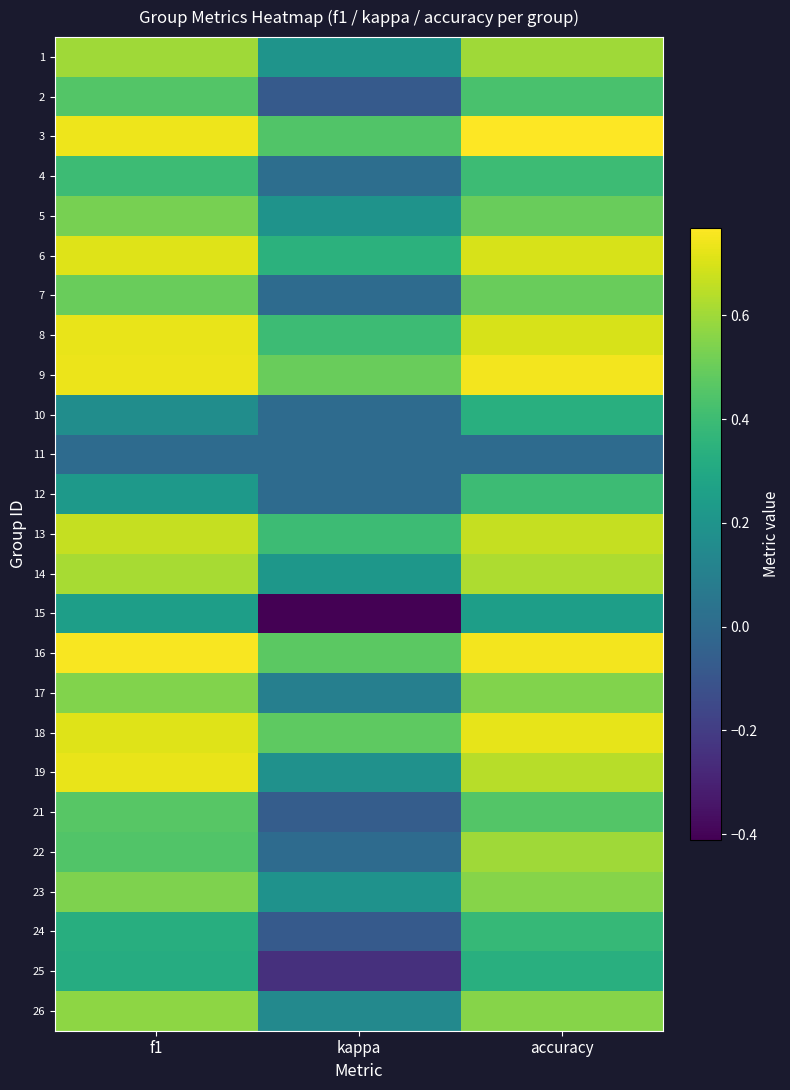

List the series in order of their peak value, highest first.

3, 16, 9, 8, 19, 18, 6, 13, 14, 1, 22, 26, 23, 17, 5, 7, 21, 2, 4, 12, 24, 10, 25, 15, 11